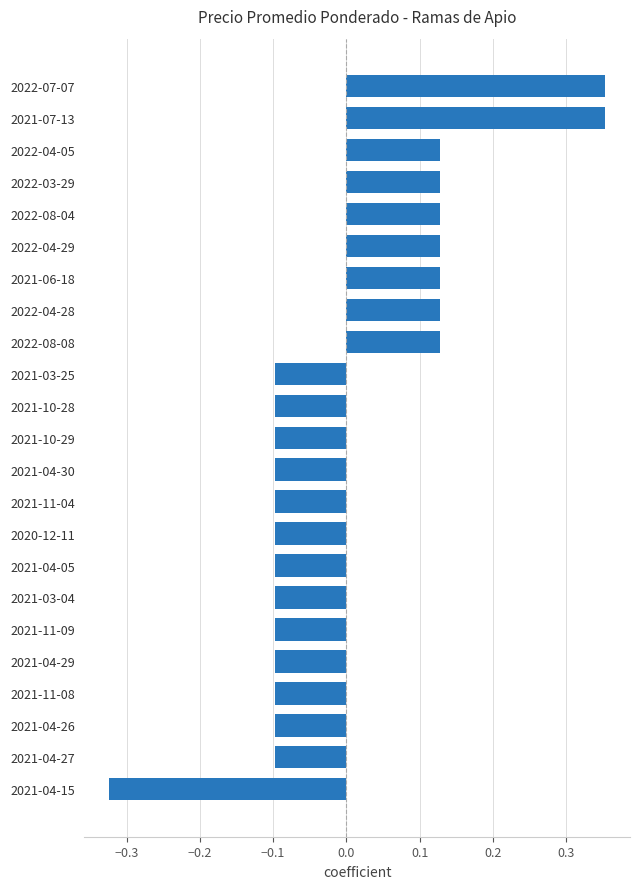

Count the values in the range 0 to 1.

9